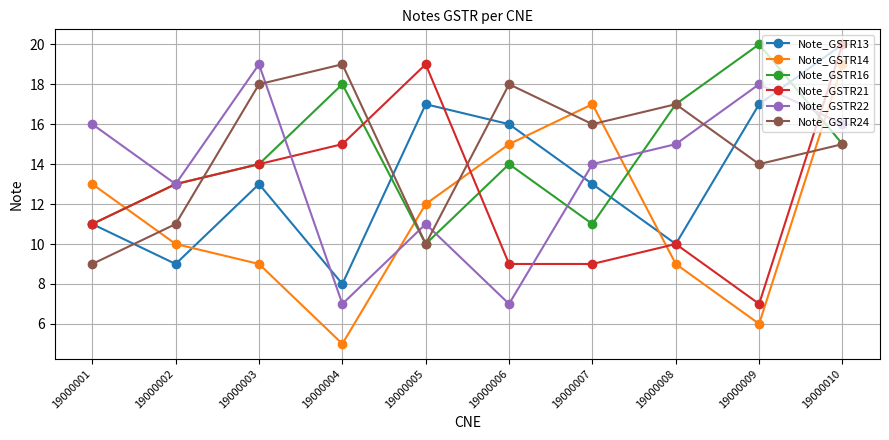

At 19000006, list the series in order from largest to smallest.

Note_GSTR24, Note_GSTR13, Note_GSTR14, Note_GSTR16, Note_GSTR21, Note_GSTR22